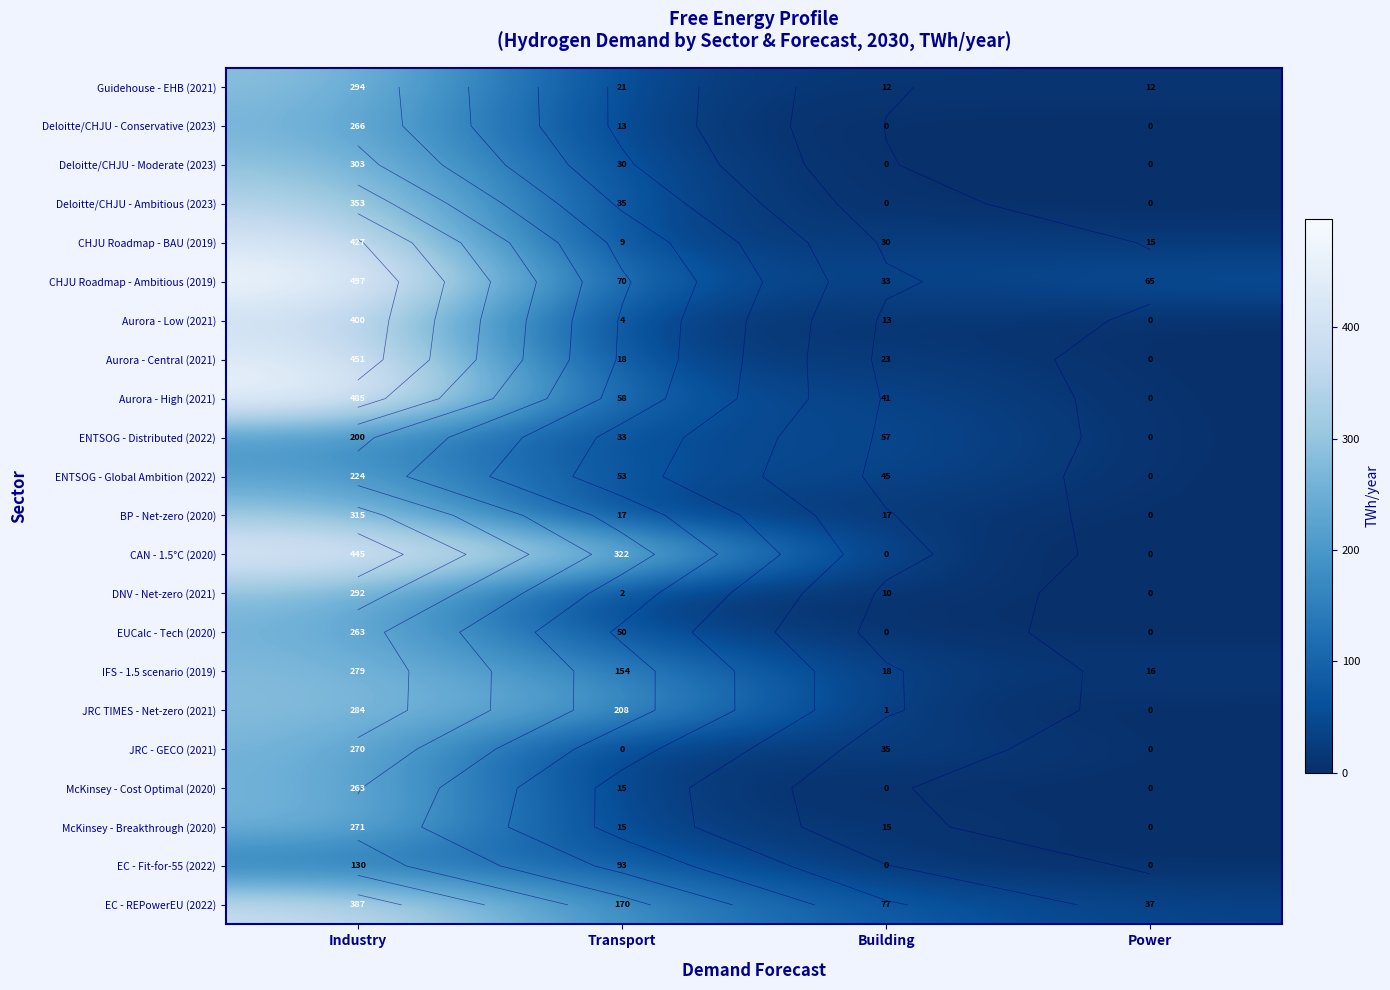

How many data points in EC - Fit-for-55 (2022) are less than 93?

2